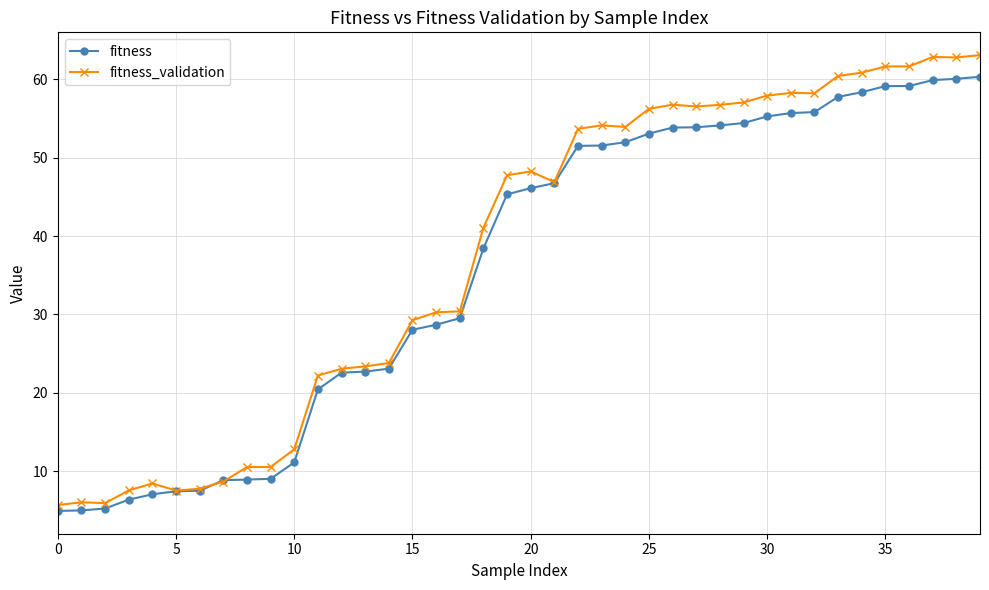

What is the value of the fitness point at the 32nd from the left?

55.7